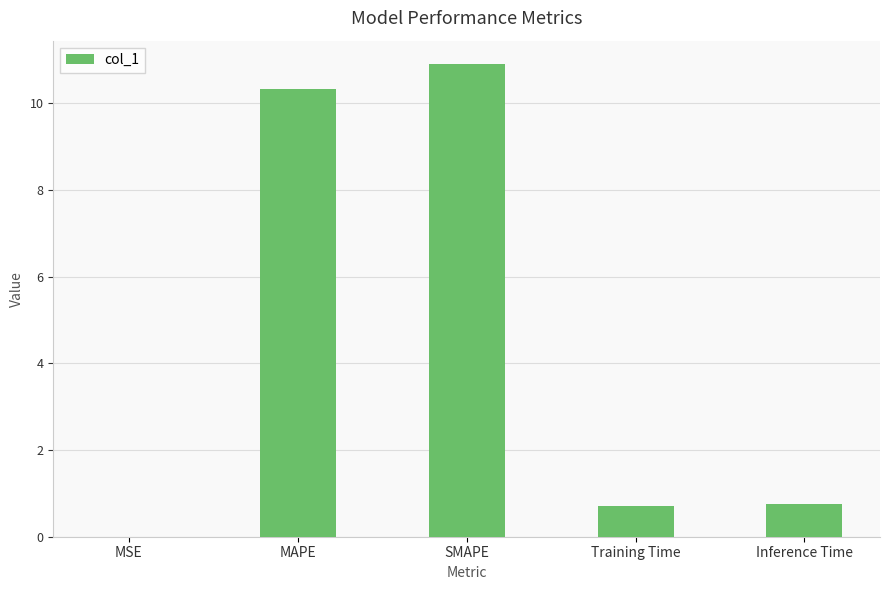

What is the sum of the values at SMAPE and Inference Time?

11.7